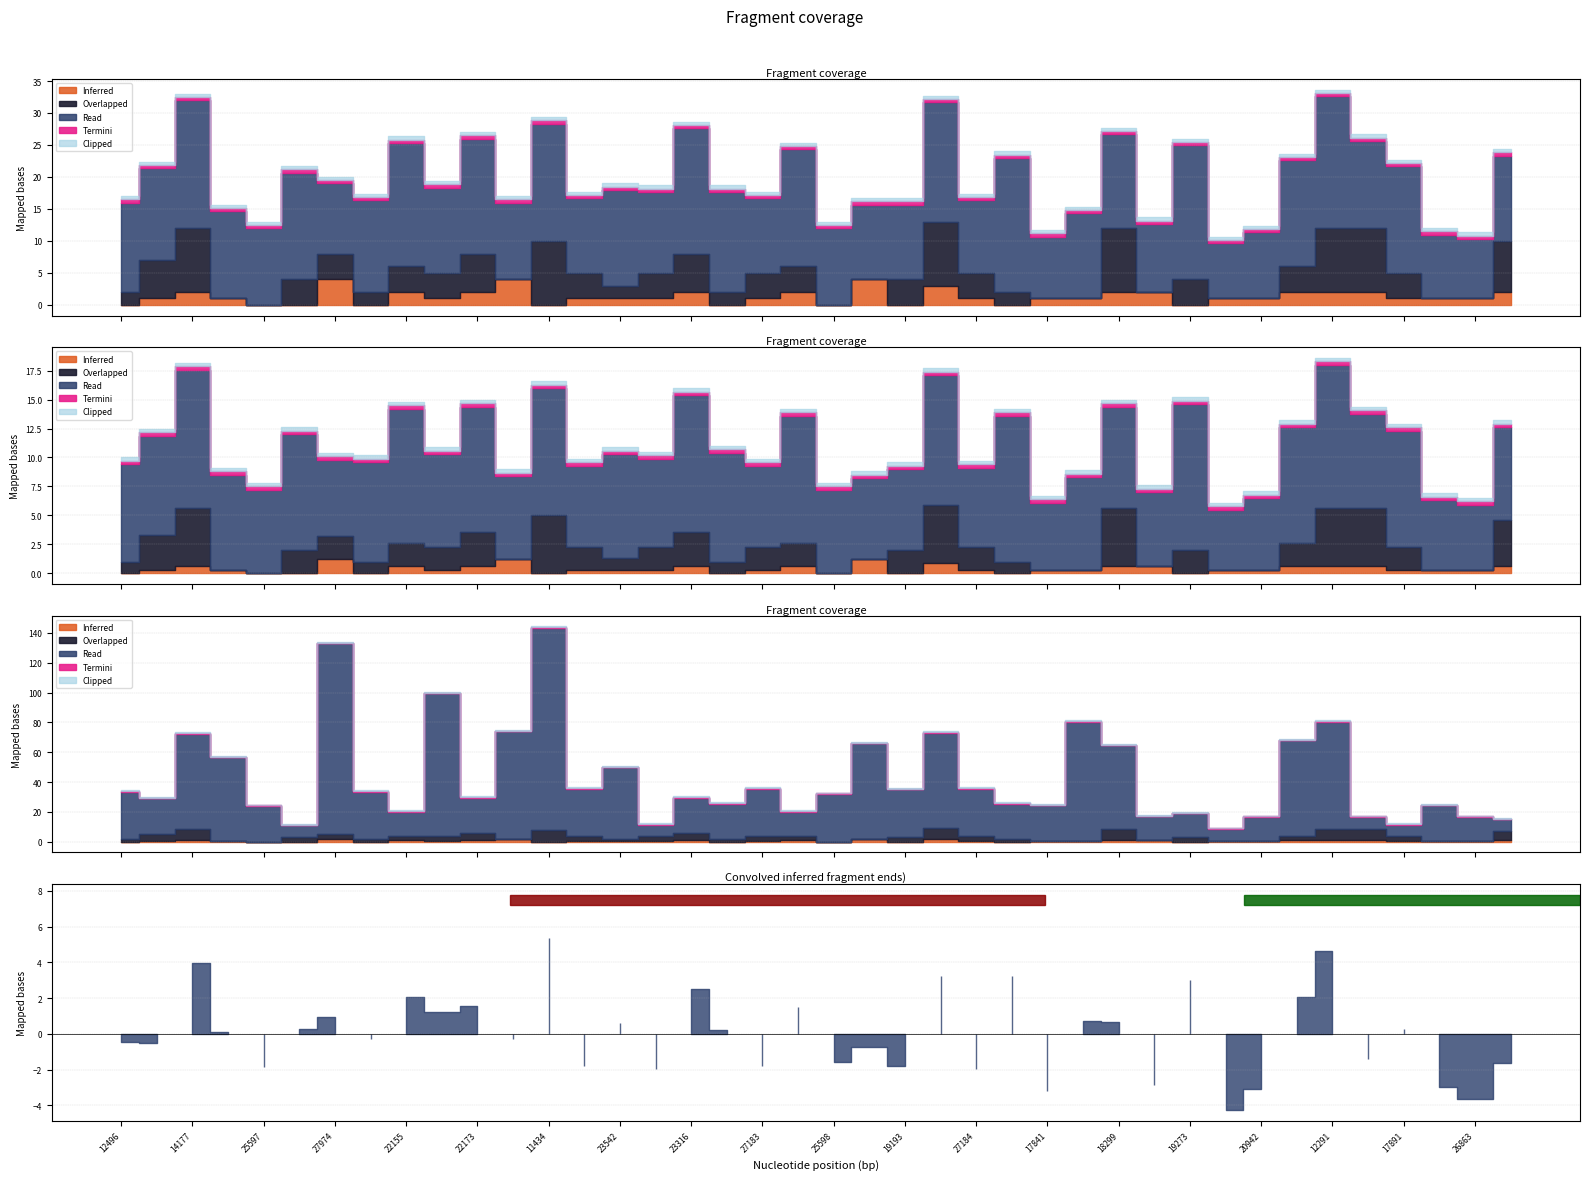

True or false: Income and Cars cross at least once.

False